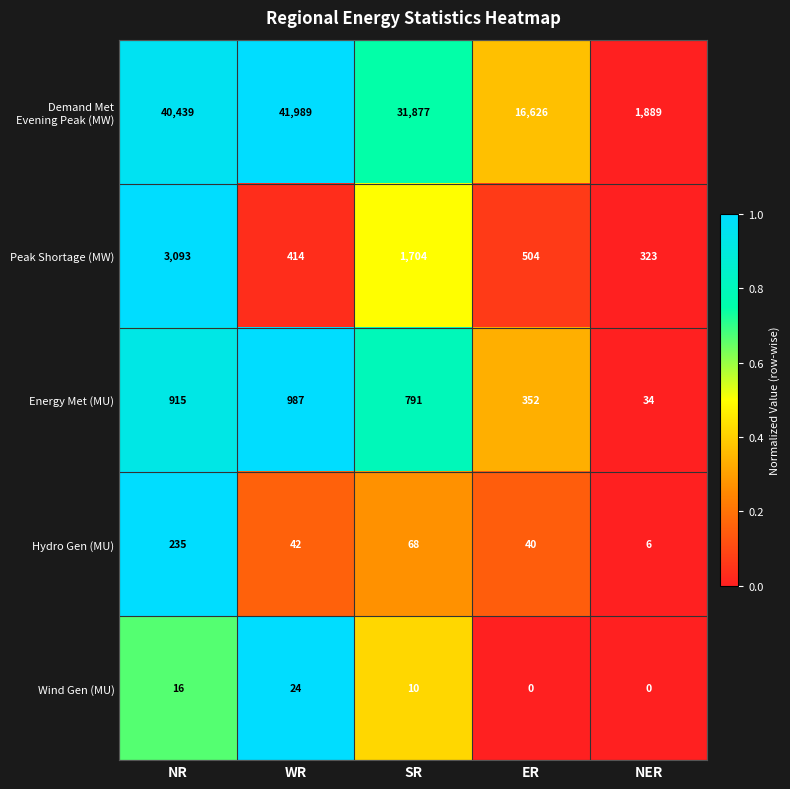

The Energy Met (MU) series shows 440 at SR. True or false?

False